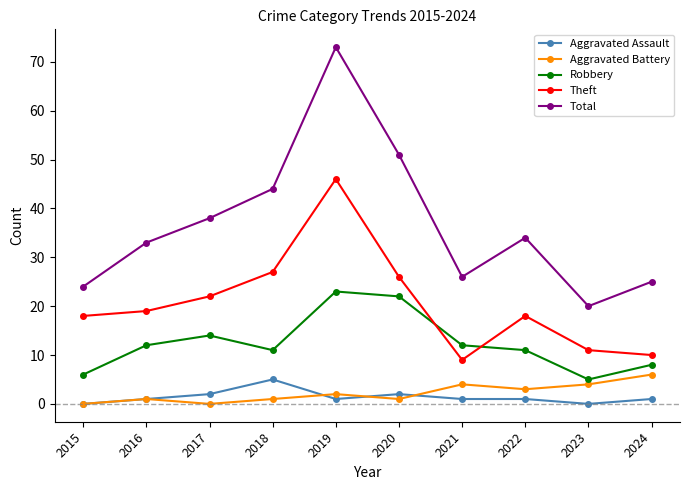

The value of Theft at 2023 is 14. True or false?

False